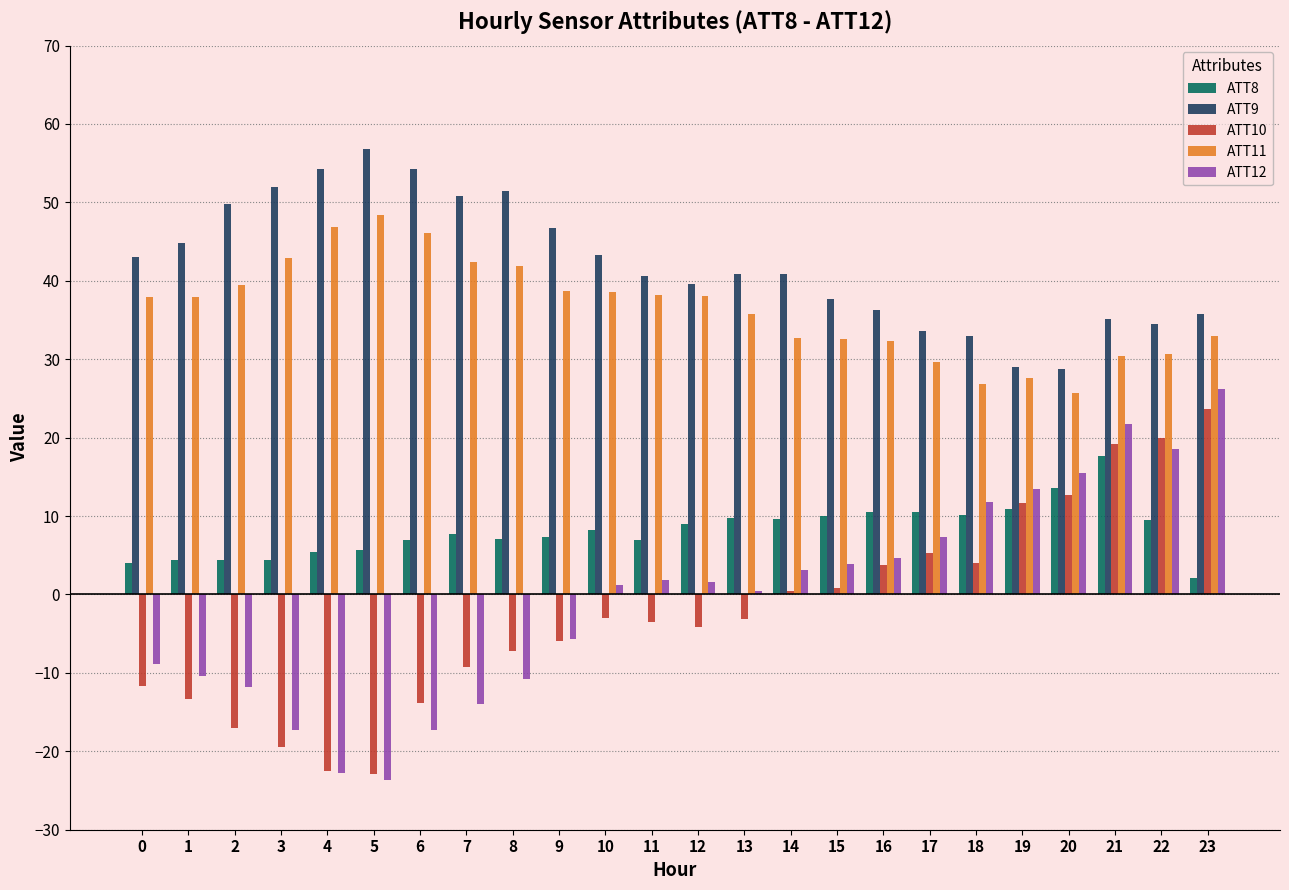

What is the difference between the maximum and second lowest values in the ATT8 series?

13.5